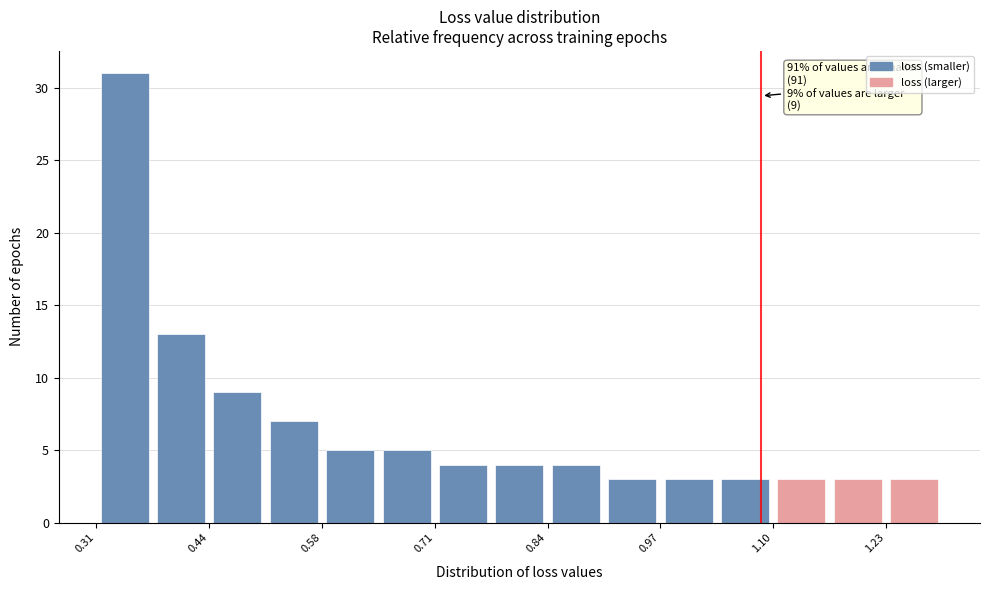

Read against the x-axis, roughly where is the centre of the tallest bar?

0.34